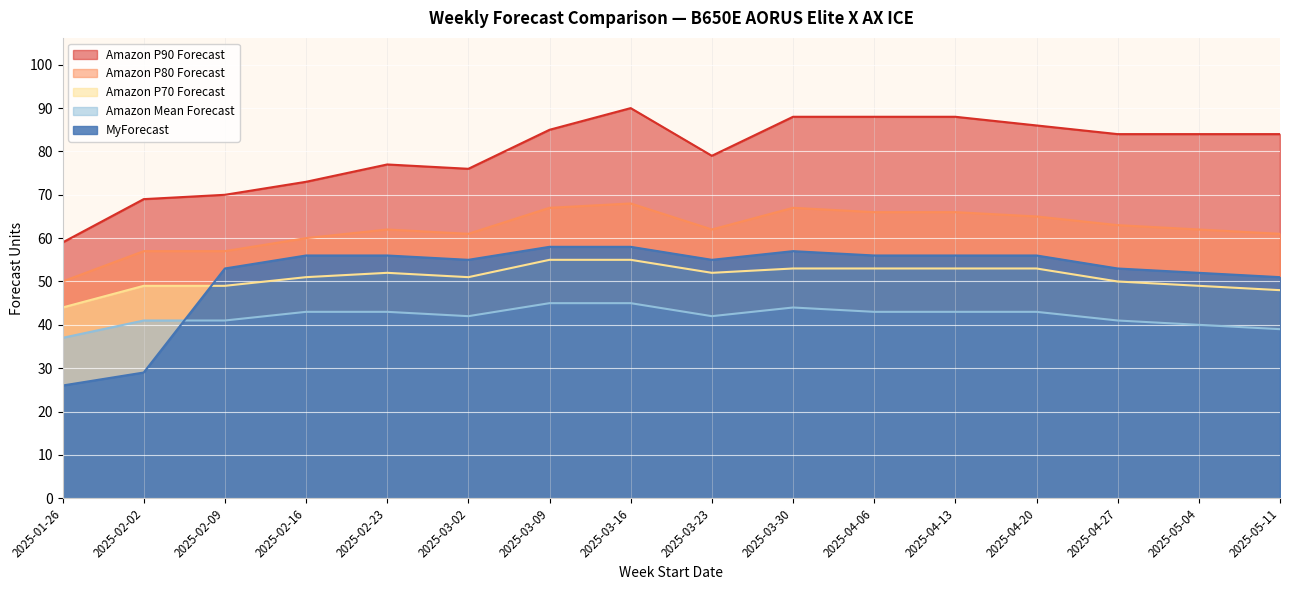

What is the sum of all Amazon Mean Forecast values?

672